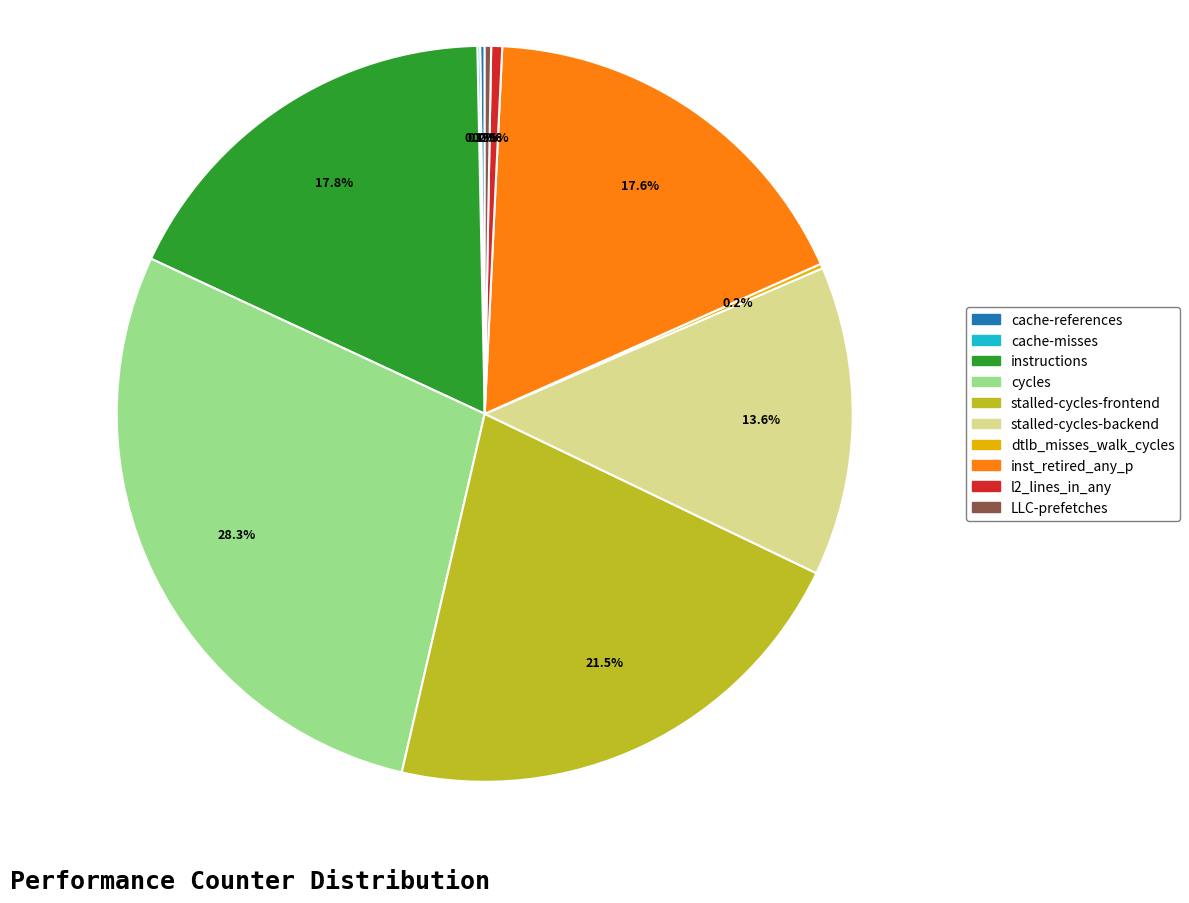

Is inst_retired_any_p the majority of the pie?

No